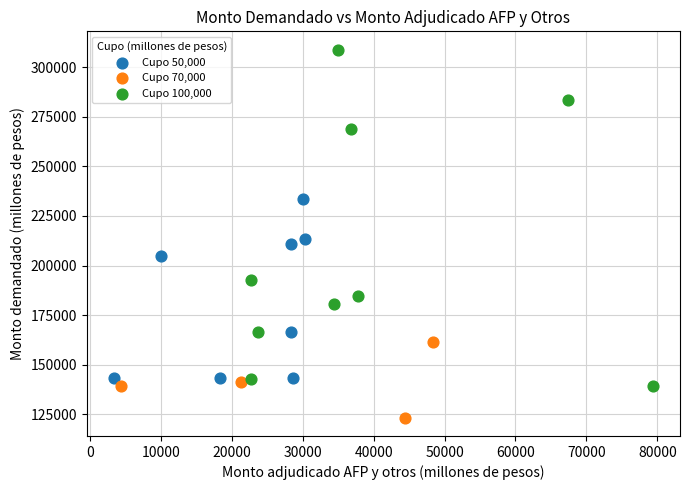

Which series has the largest Y range (max minus min)?

Cupo 100,000